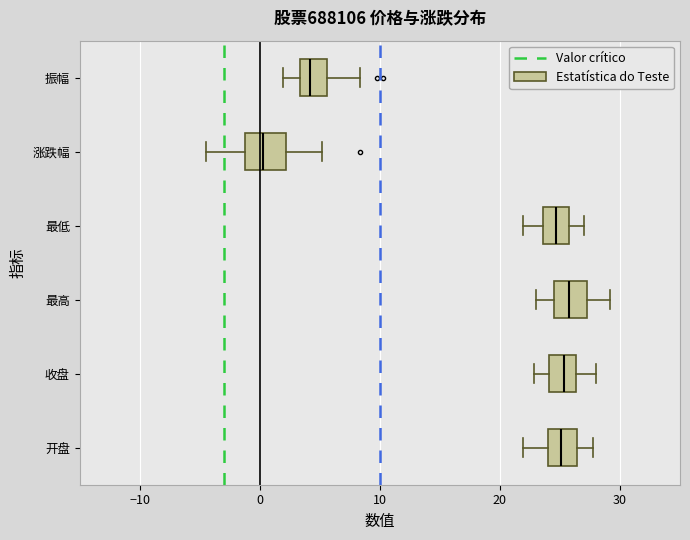

Where does the right whisker of the box for 涨跌幅 end on the x-axis? The values are not printed on the chart, so give them approximately, as read against the axis.

5